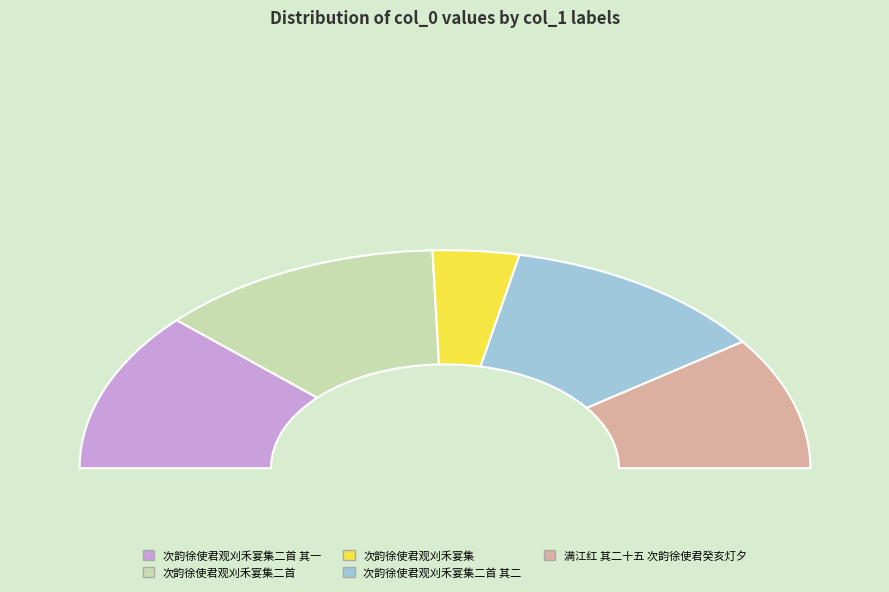

What is the largest slice in the pie chart?

次韵徐使君观刈禾宴集二首